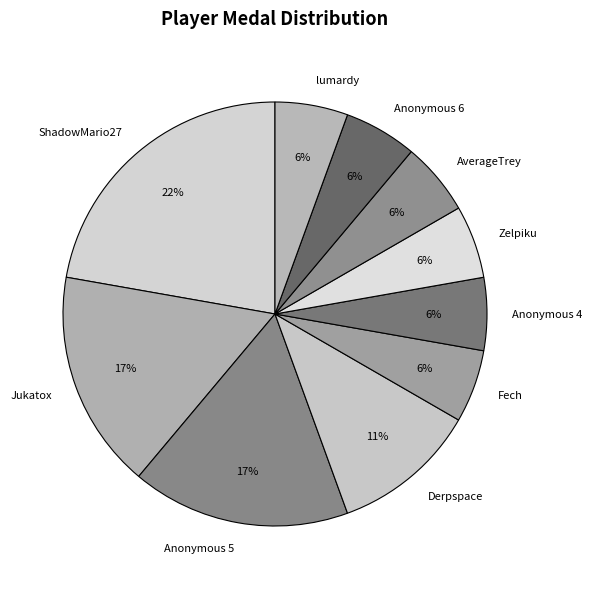

To the nearest percent, what is the average slice percentage?

10%